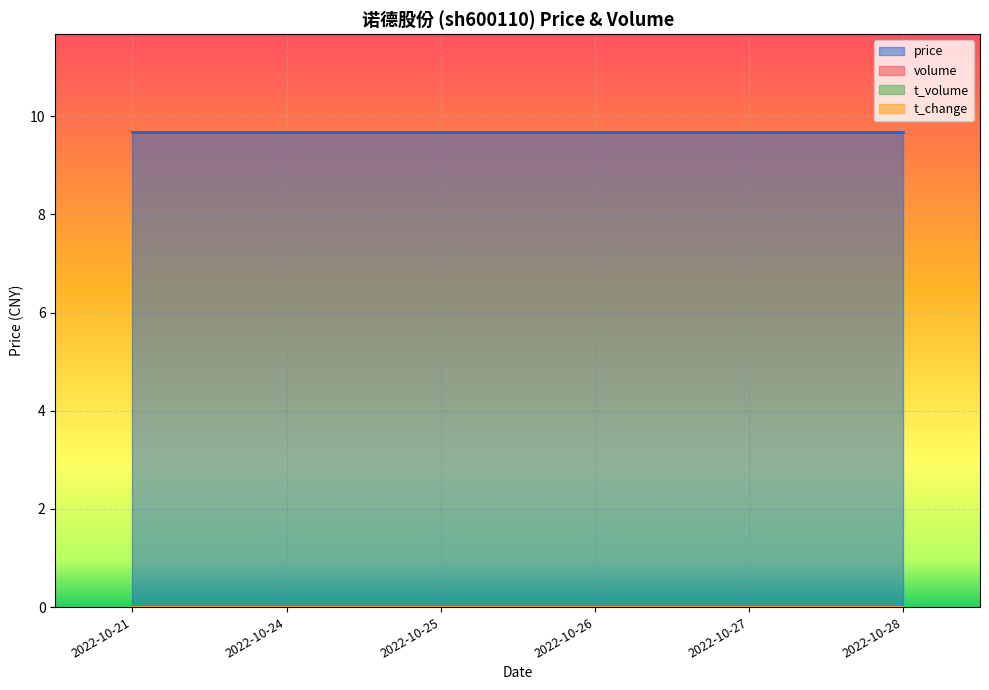

Does the chart display data point markers on the line(s)?

No